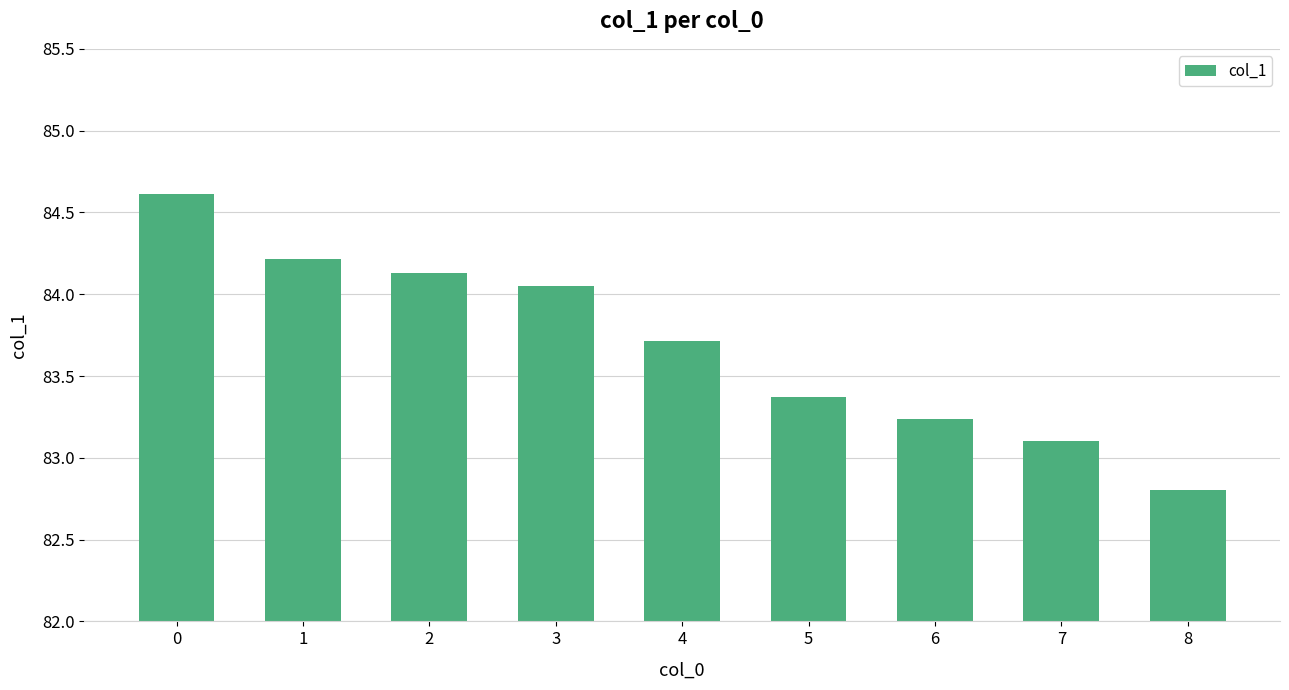

Is it true that the value at 7 is 54.3?

False